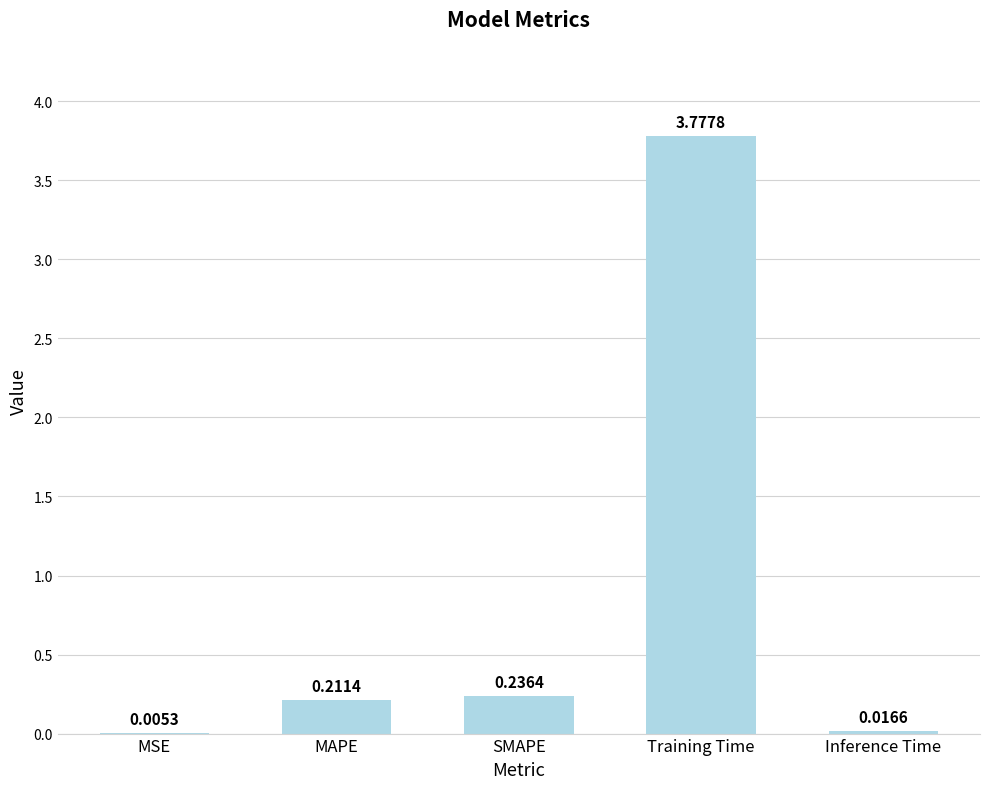

Between SMAPE and MAPE, which is larger?

SMAPE